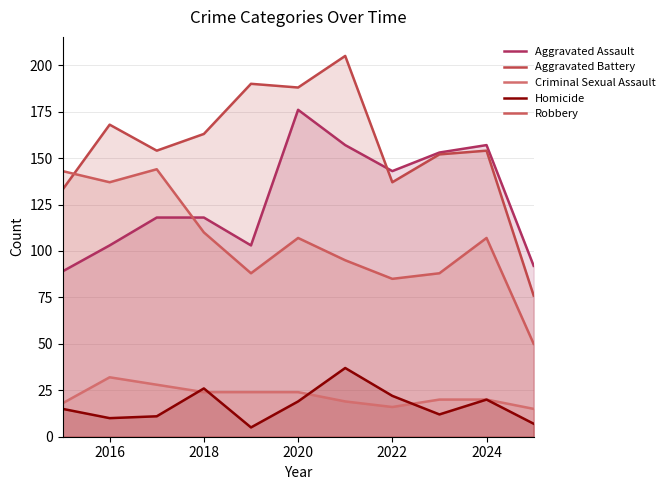

How many data points does each series have?

11